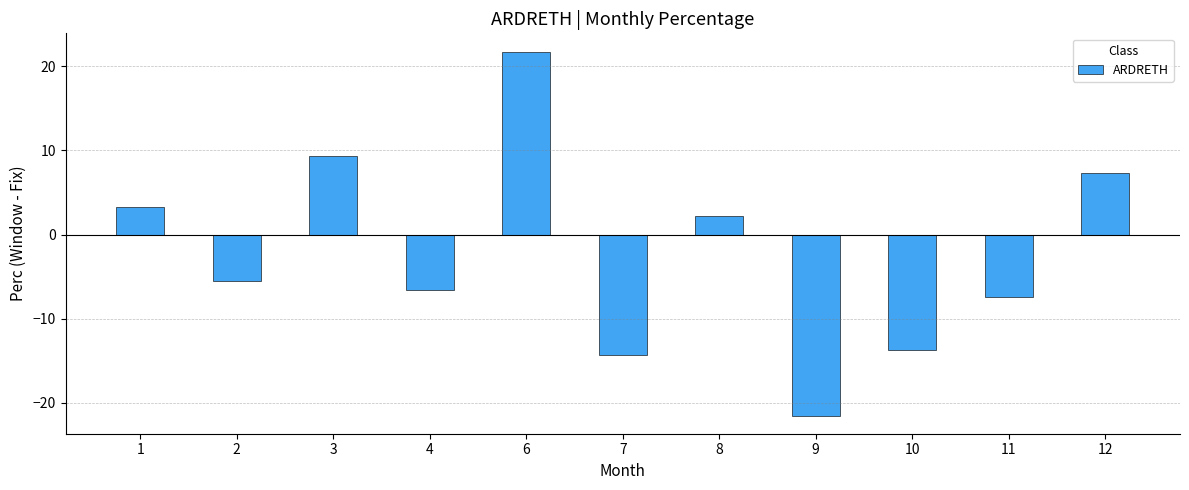

How many data points are above -5?

5